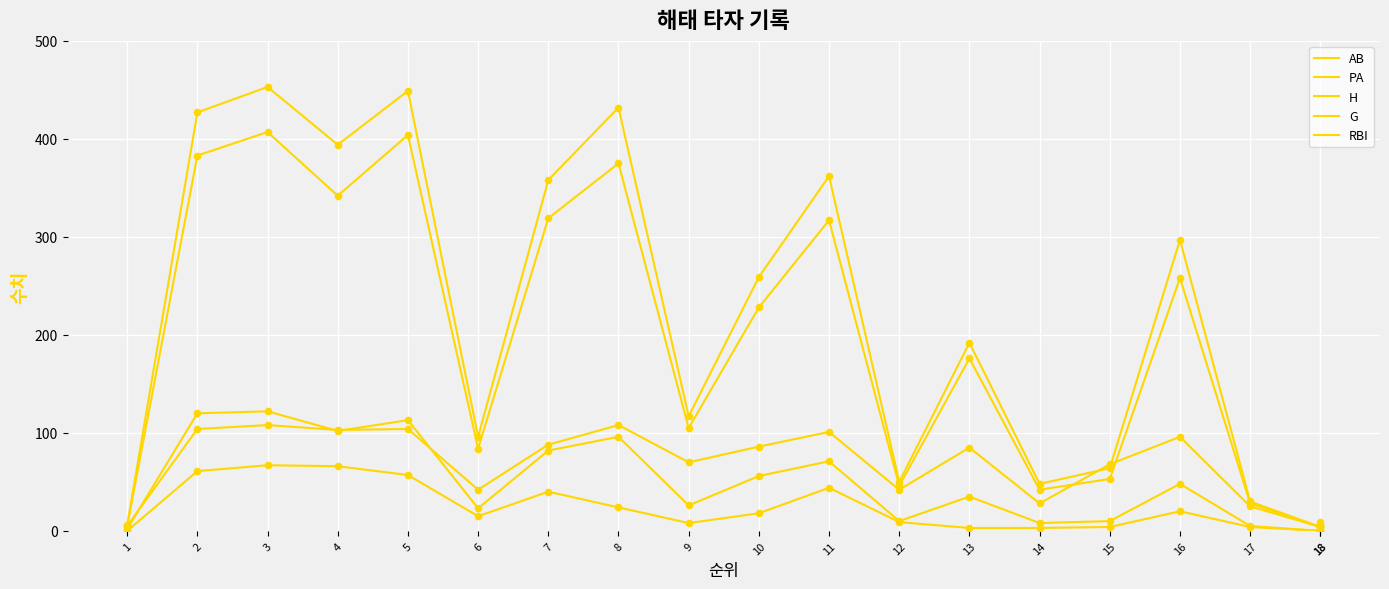

Which series contains the lowest Y value?

H